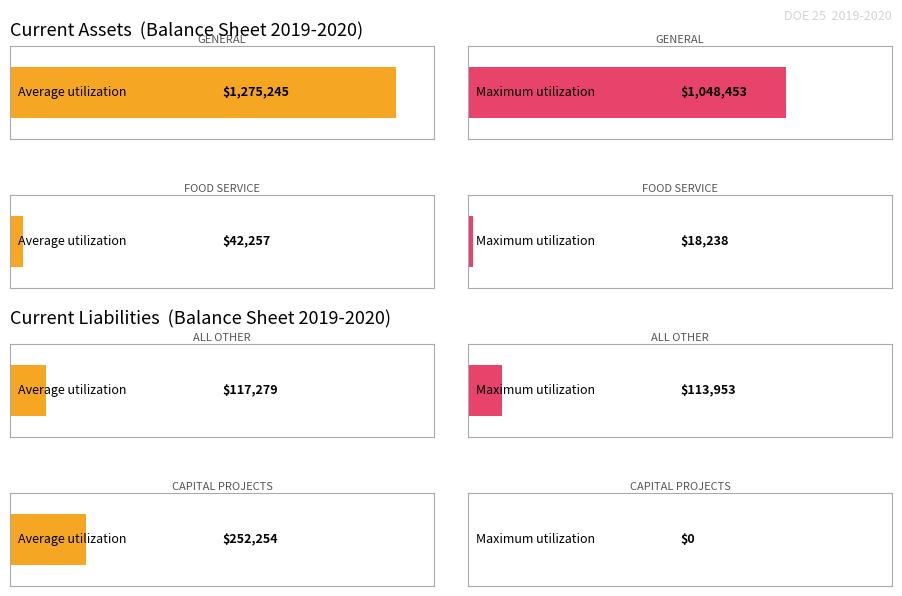

What are all the series names shown in the legend?

Average utilization, Maximum utilization